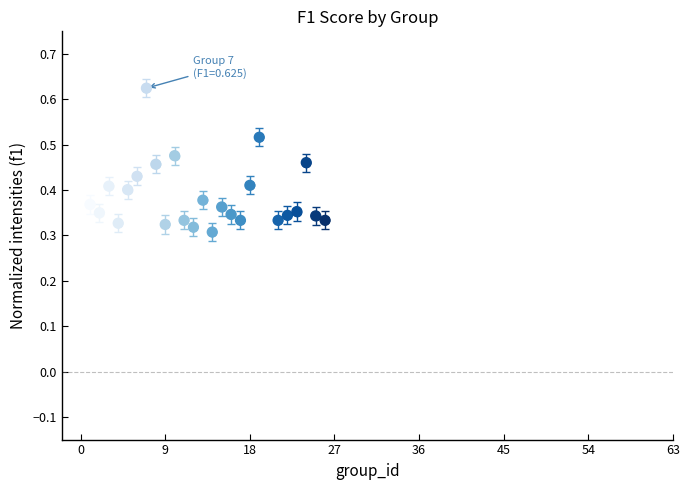

What is the range of X values (max minus min)?

25.0